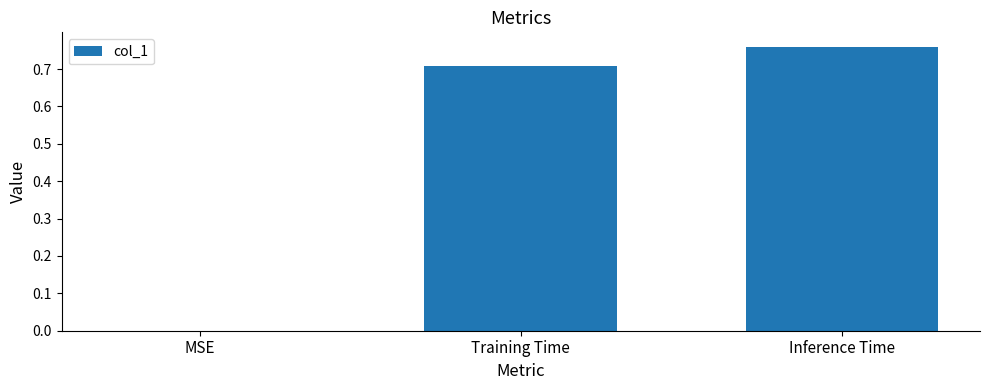

Which label corresponds to the largest value in the chart?

Inference Time